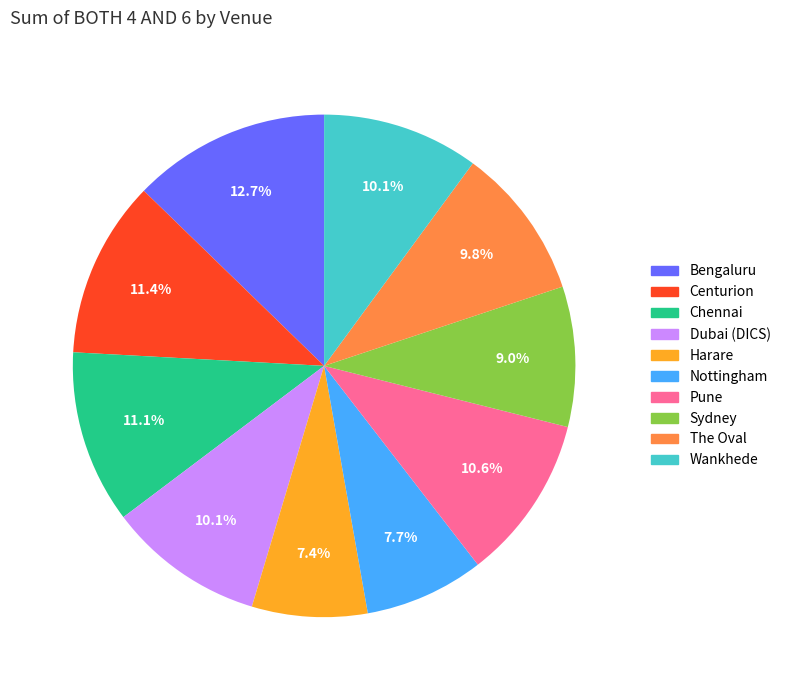

What is the ratio of the value at Pune to the value at Nottingham?

1.4